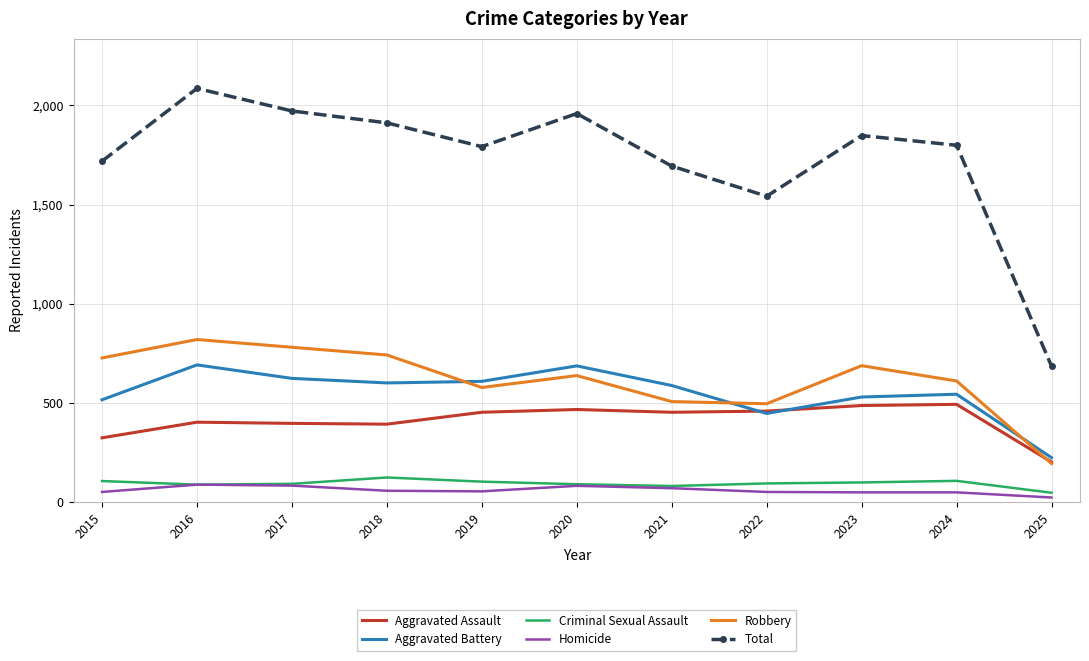

What value does the Aggravated Battery series have at 2024, to the nearest 10?

540